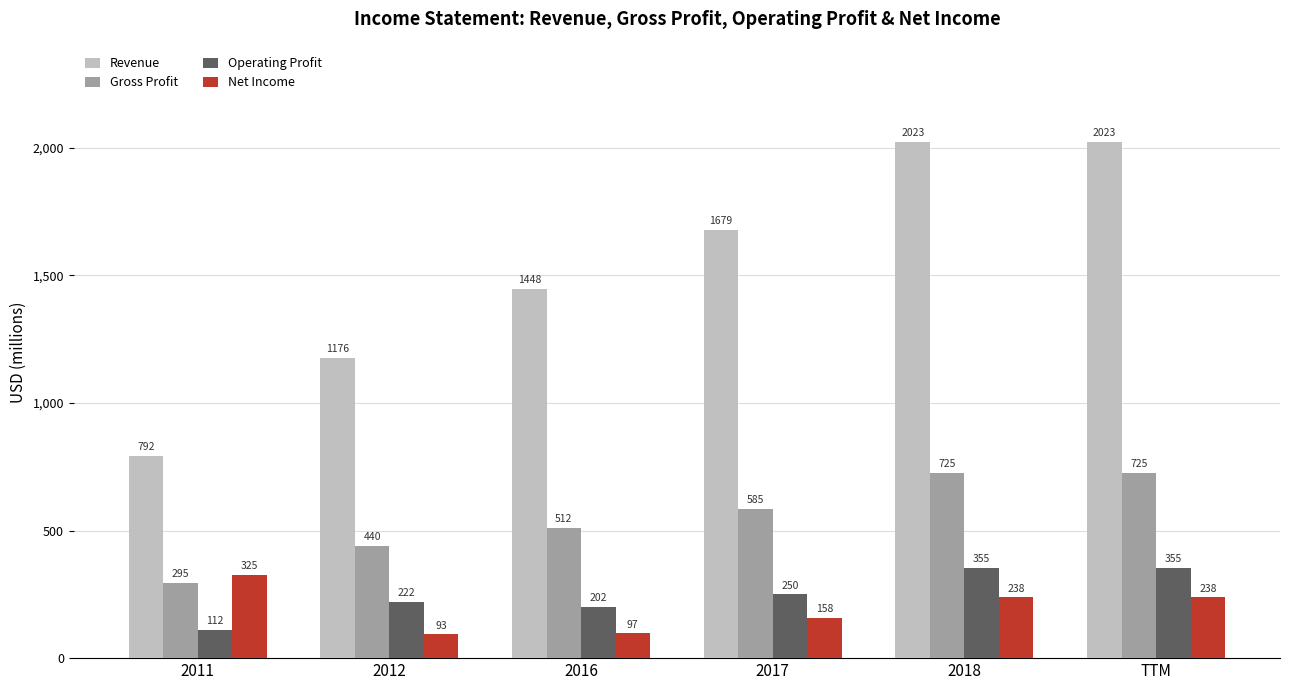

List the series in order of their peak value, lowest first.

Net Income, Operating Profit, Gross Profit, Revenue